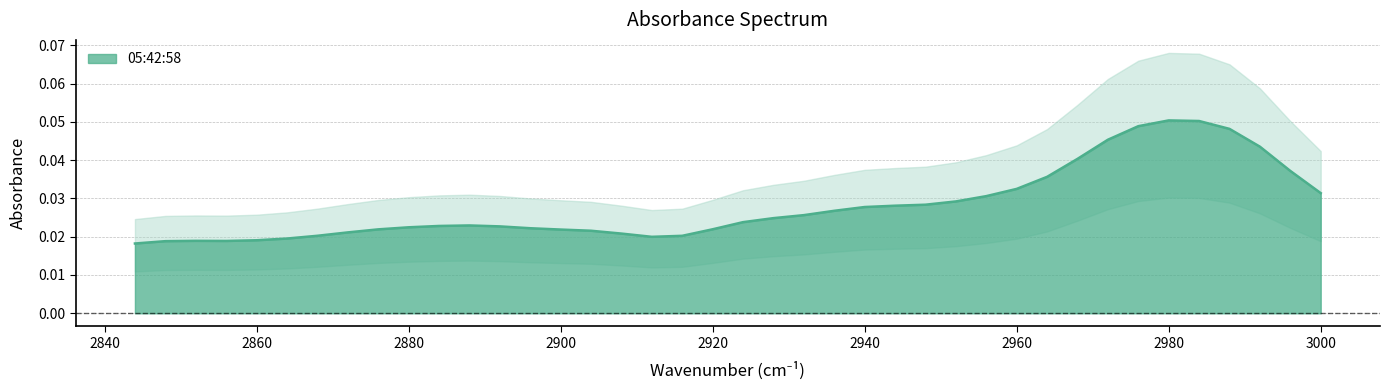

Where is the data nearest to the value 0?

2844